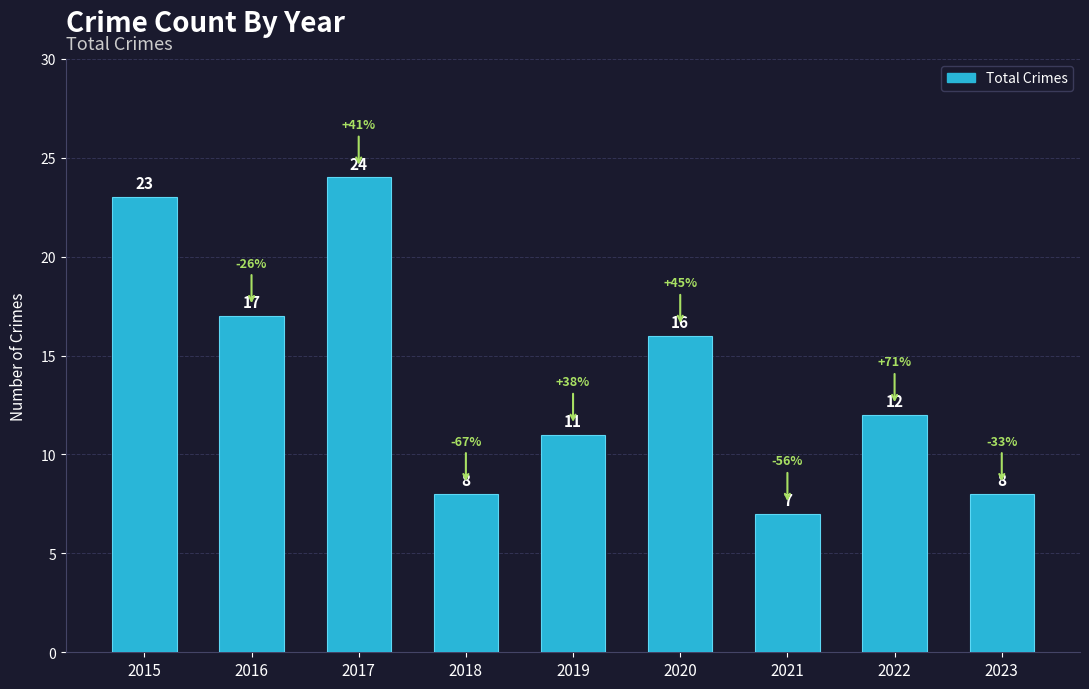

What is the difference between the second highest and second lowest values?

15